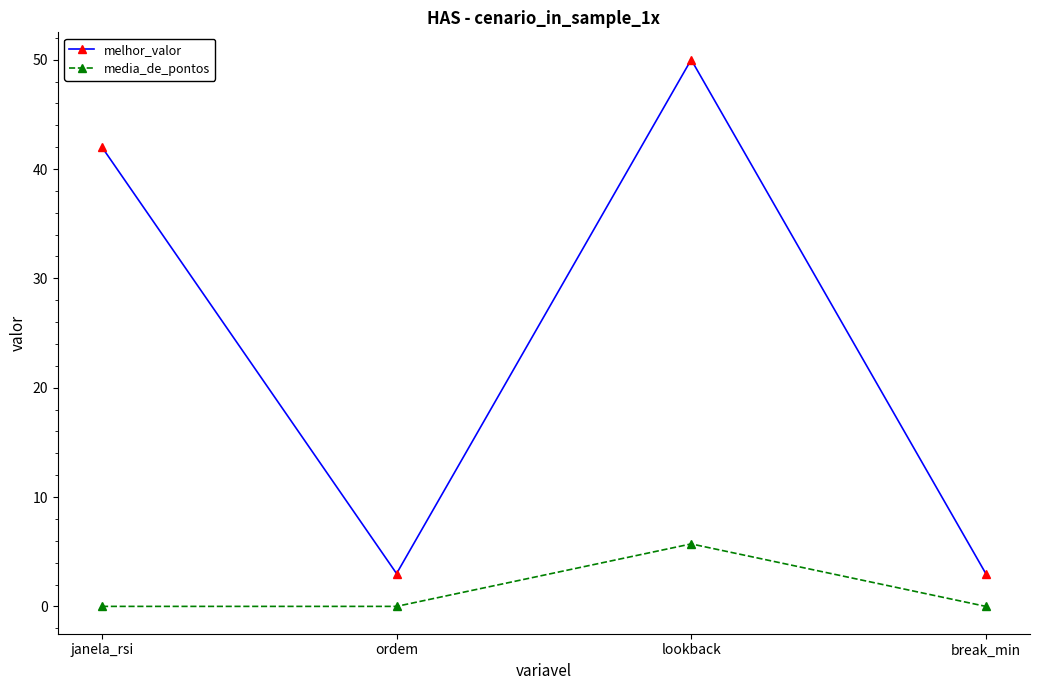

What is the maximum value for media_de_pontos?

5.7